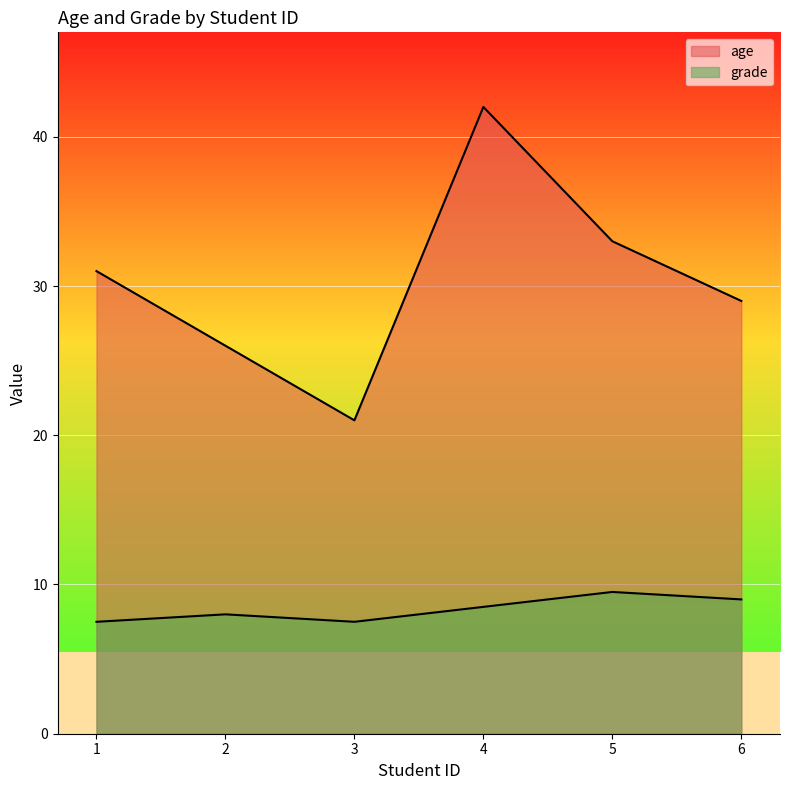

True or false: grade and age cross at least once.

False